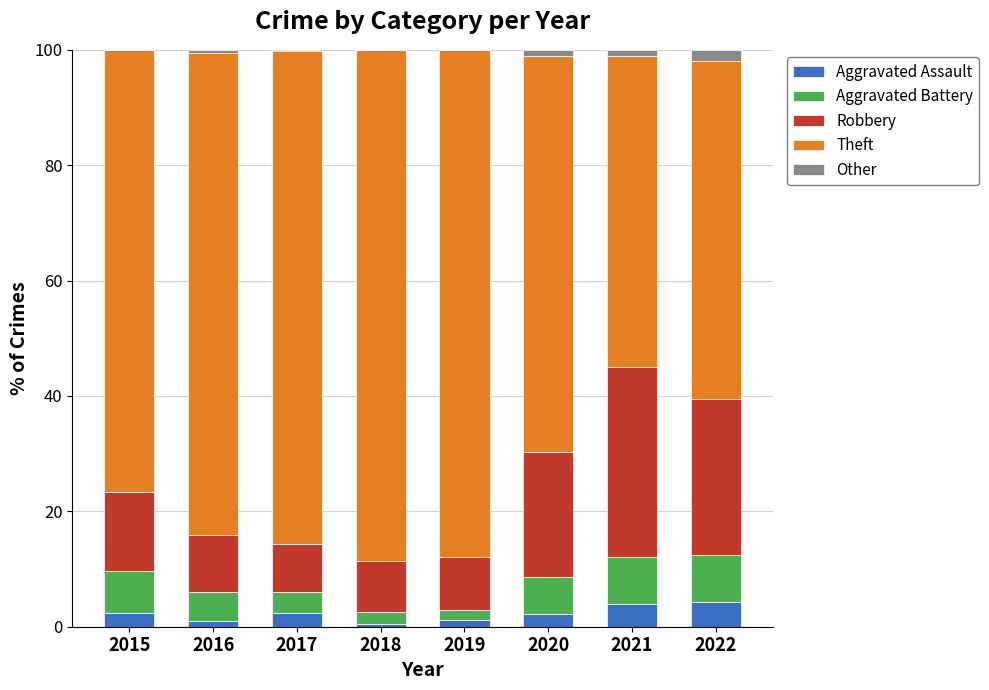

How many data points does each series have?

8